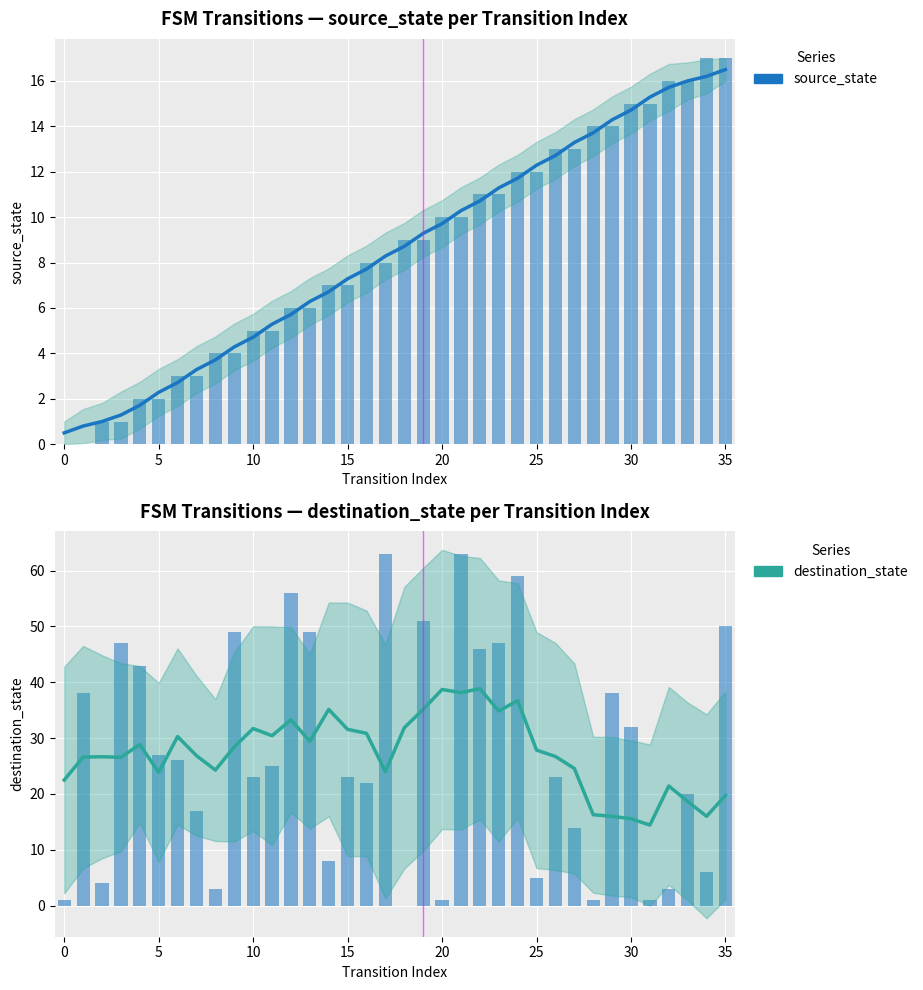

Which series changed the most between 10 and 29?

source_state (trend)